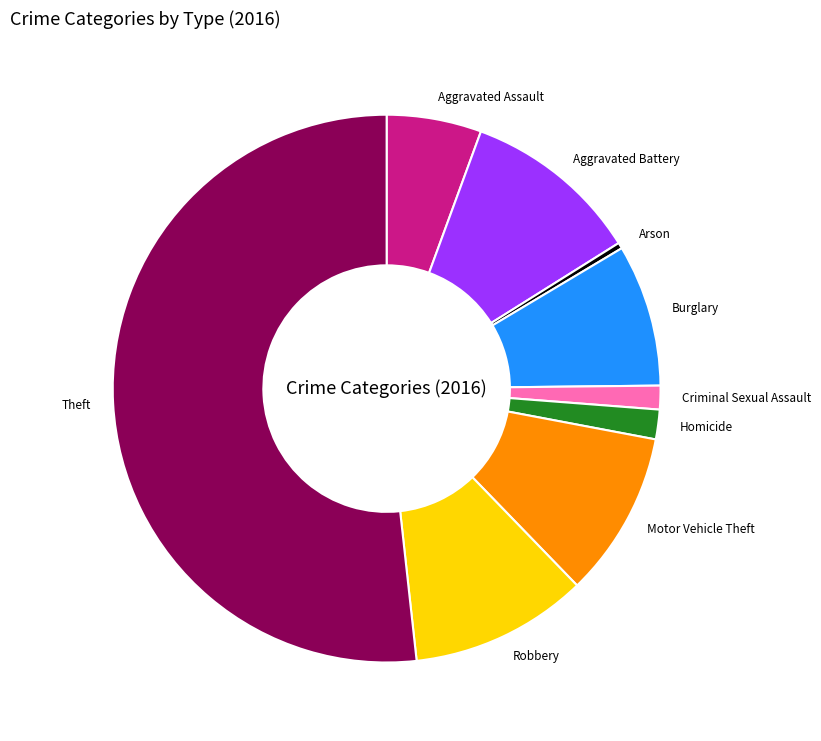

True or false: Criminal Sexual Assault accounts for 13% of the total.

False